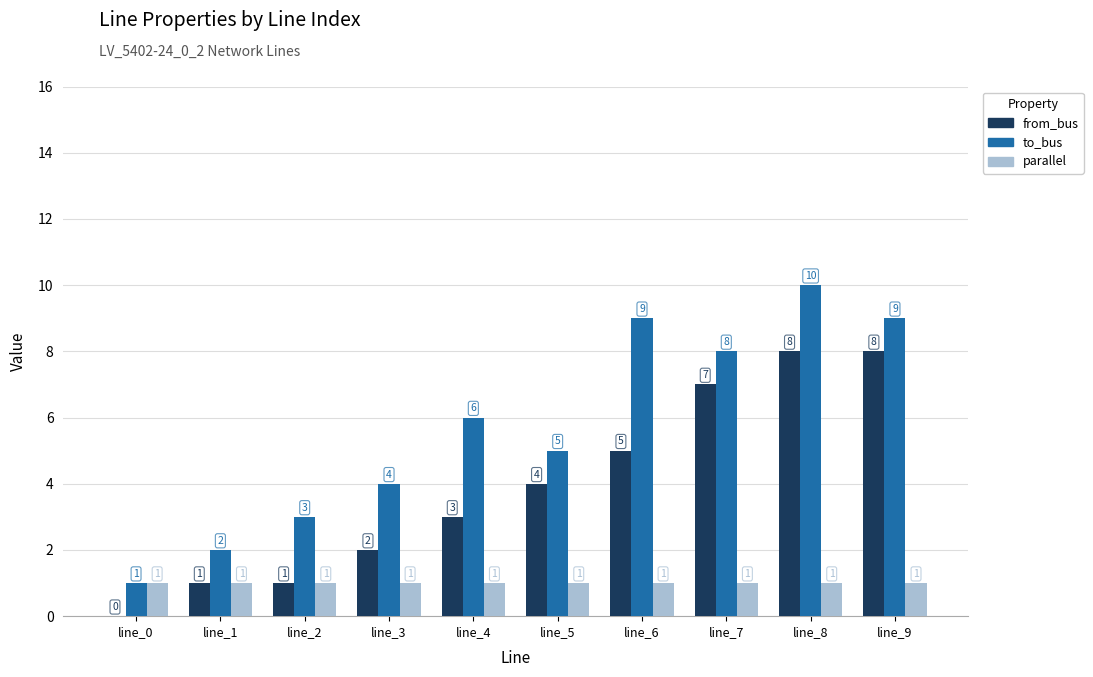

Which category has the highest value in the to_bus series?

line_8